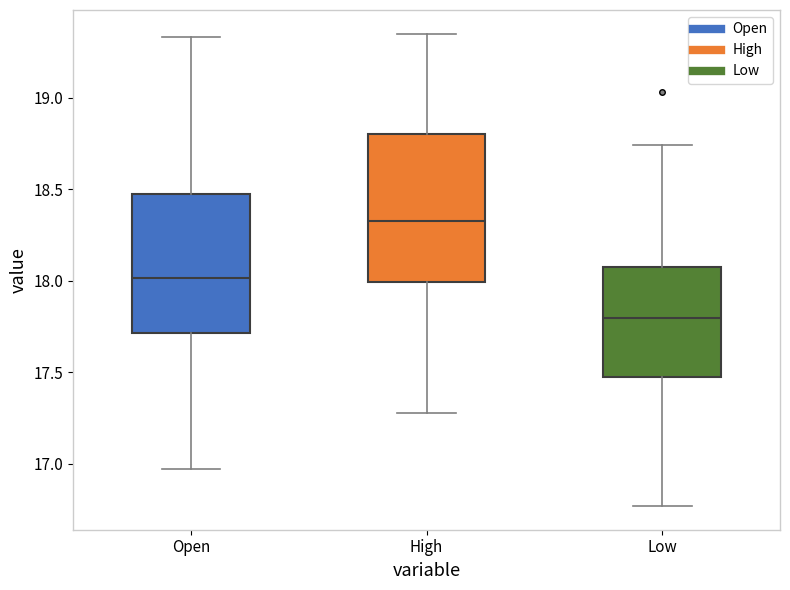

Which box has the highest median line?

High